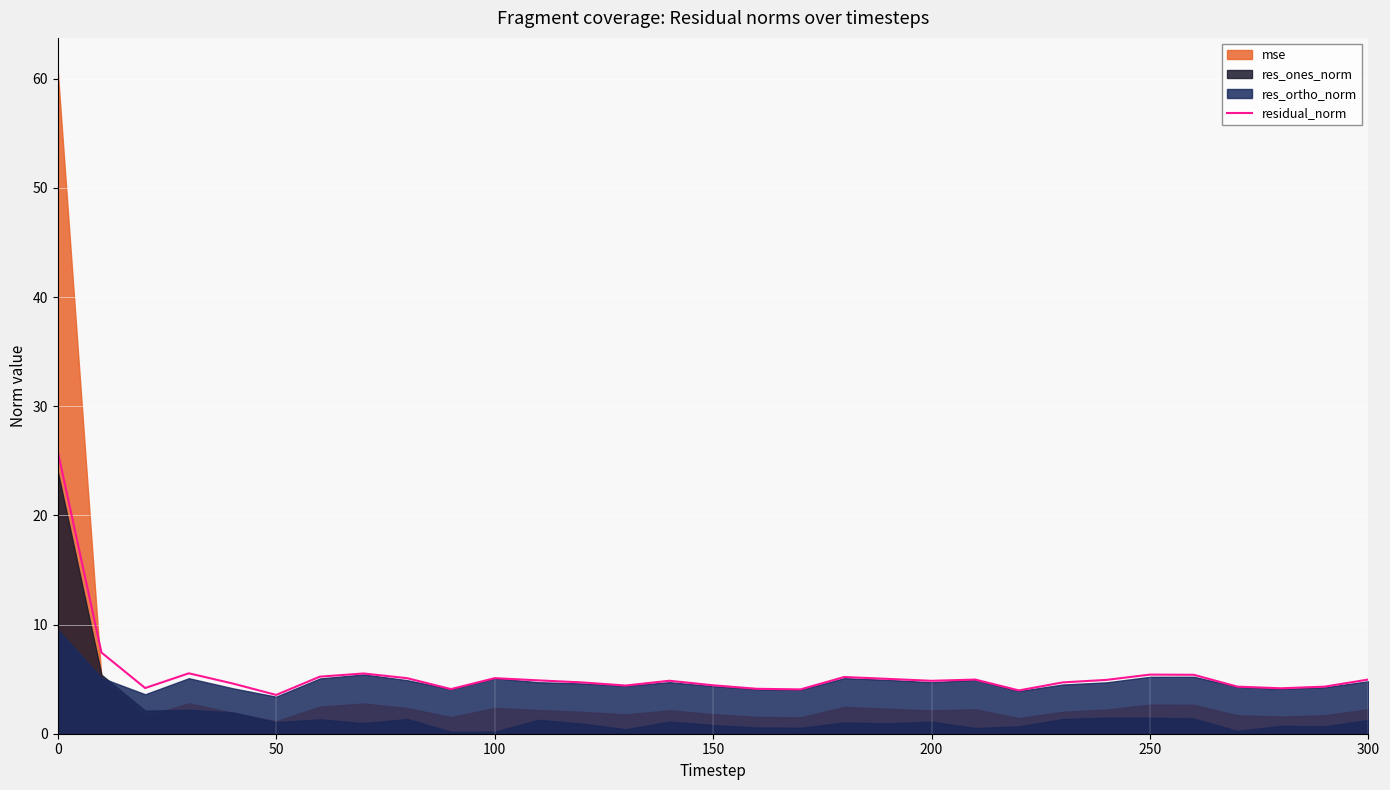

How many points are lower than both their immediate neighbors (excluding endpoints)?

8